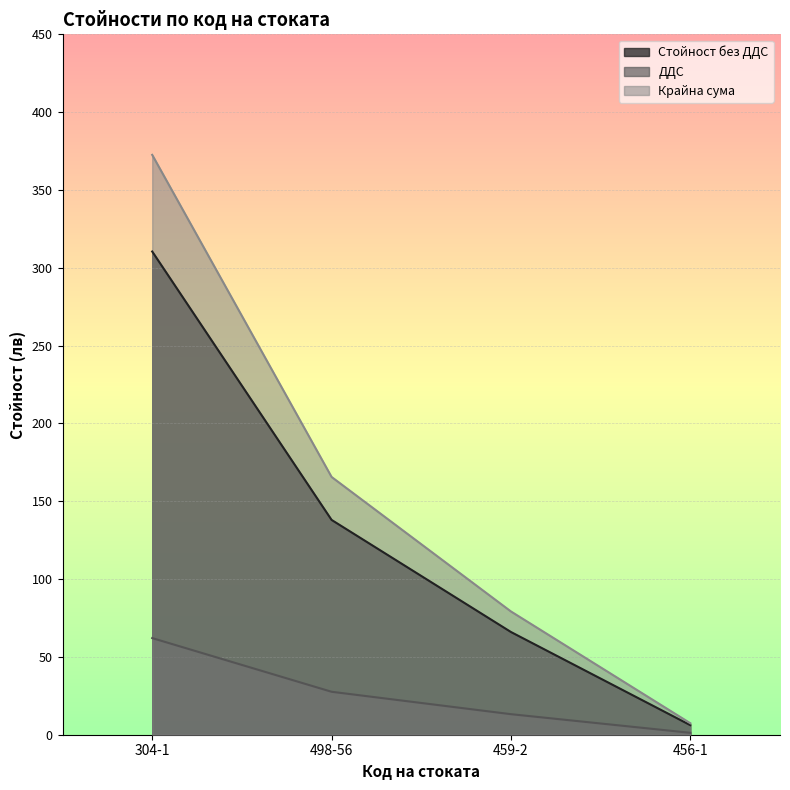

True or false: ДДС and Крайна сума intersect in this chart.

False